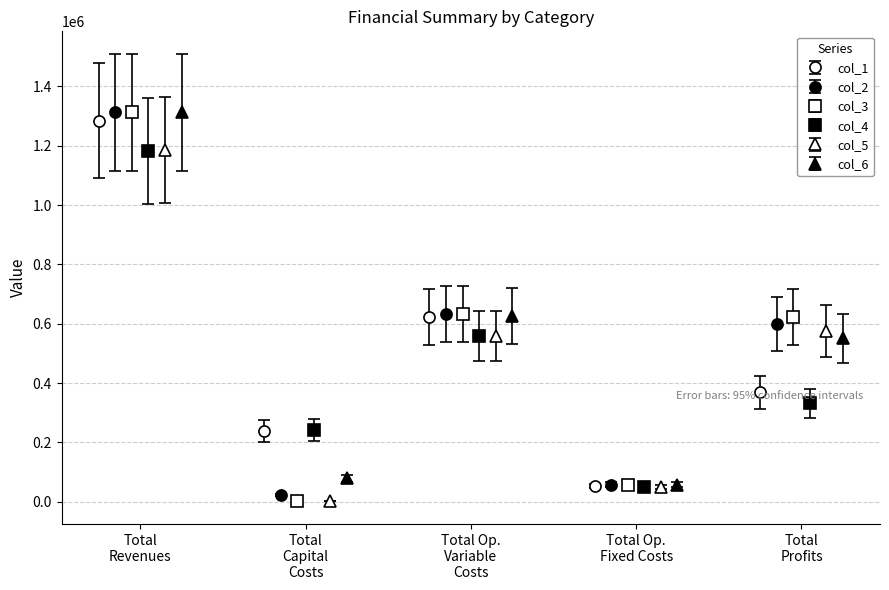

What is the greatest value displayed?

1510196.1